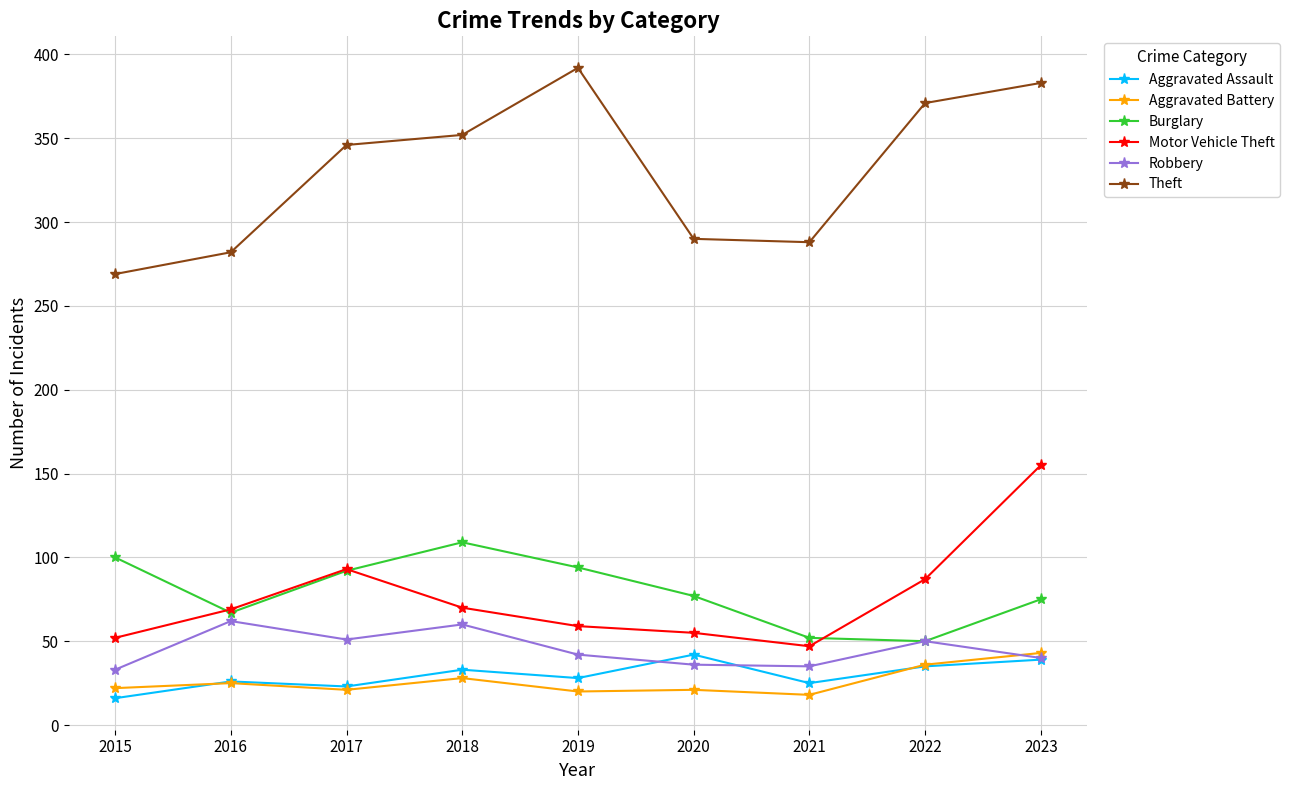

What value does the Burglary series have at 2020, to the nearest 5?

75